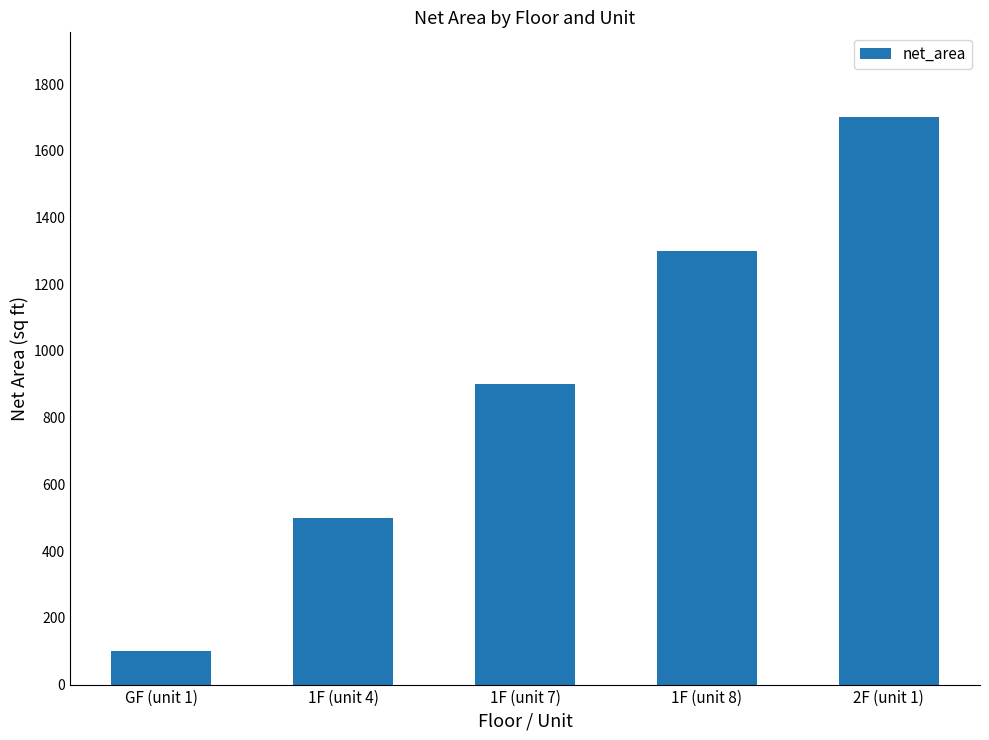

The value at 2F (unit 1) is 1700. True or false?

True